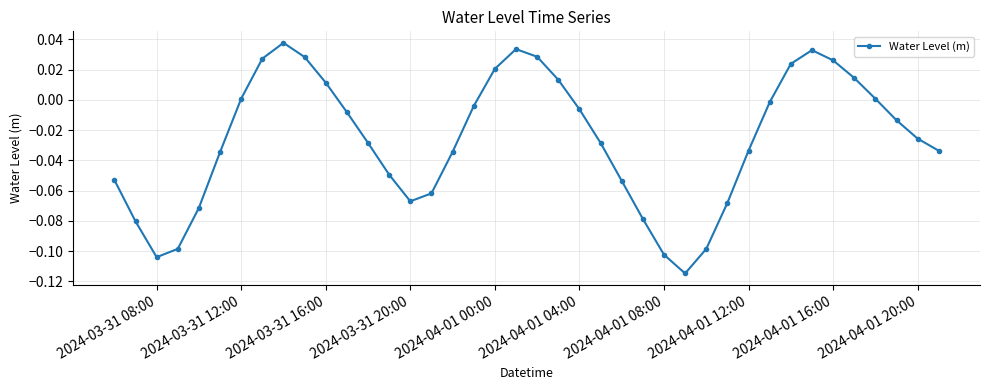

Count the number of values greater than 0.

14